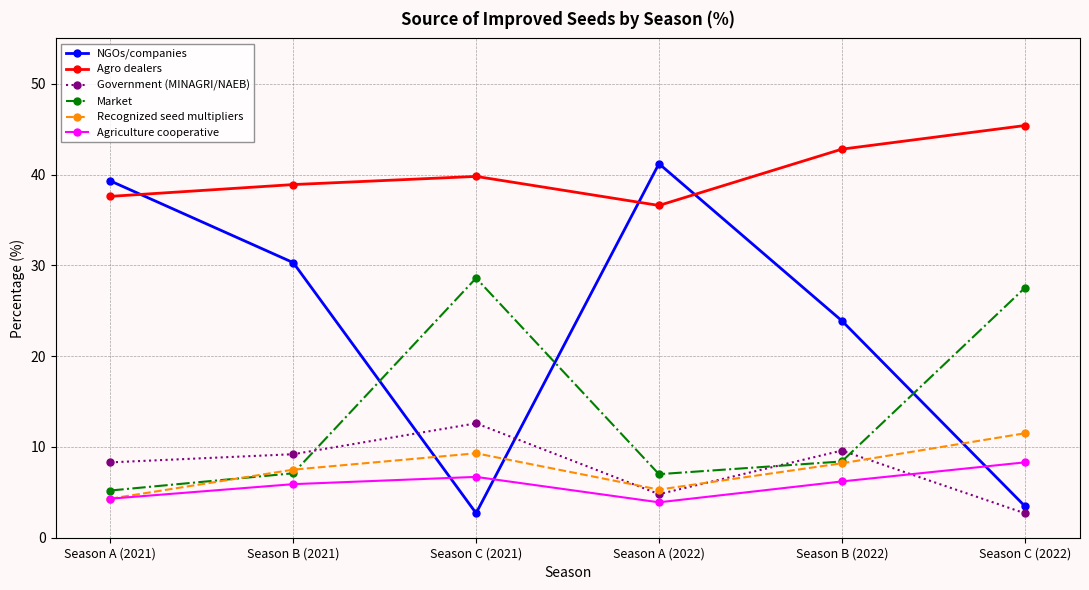

Rank the series by their maximum value, from highest to lowest.

Agro dealers, NGOs/companies, Market, Government (MINAGRI/NAEB), Recognized seed multipliers, Agriculture cooperative